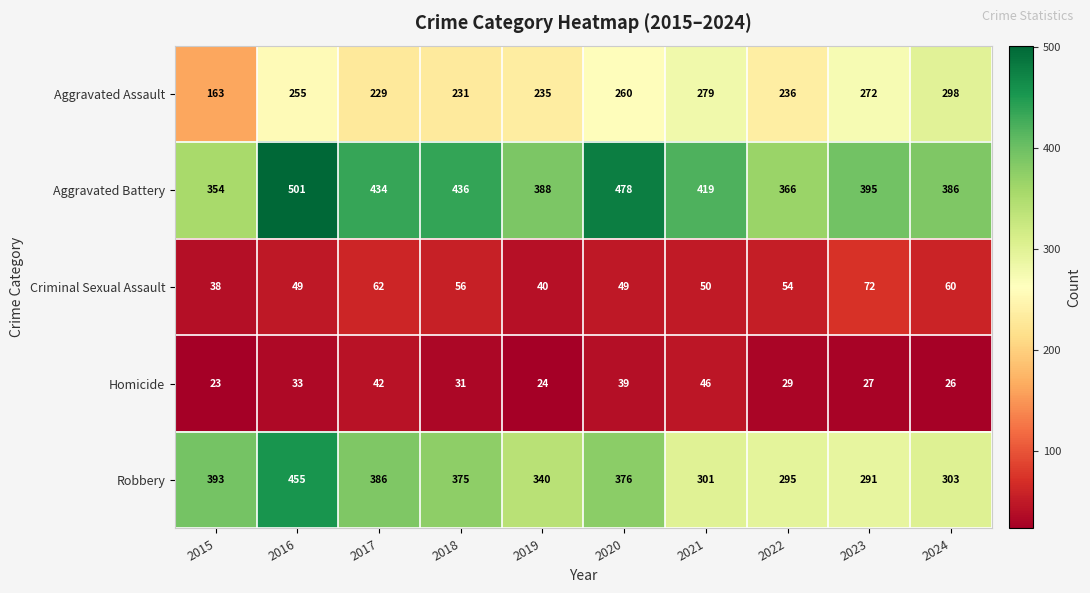

What is the approximate value of Robbery at 2015, to the nearest 50?

400